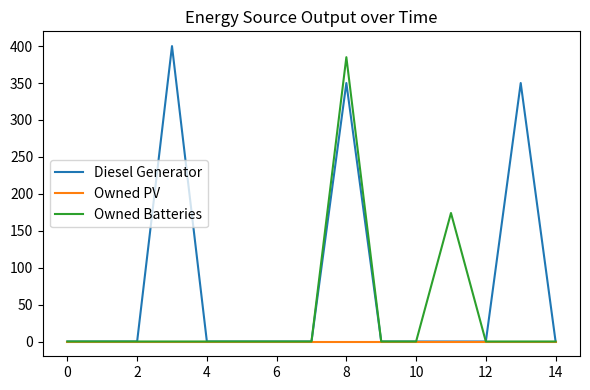

Which series has the largest total across all categories?

Diesel Generator